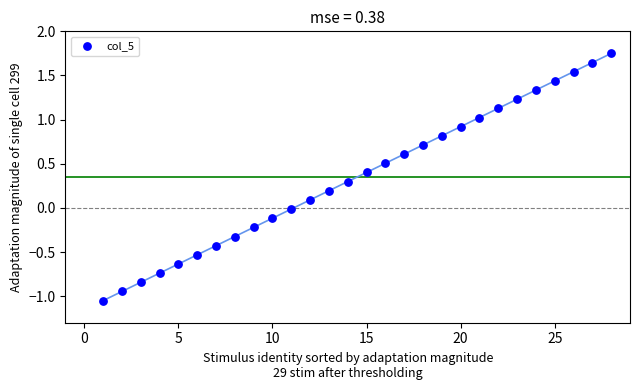

What is the range of Y values (max minus min)?

2.8